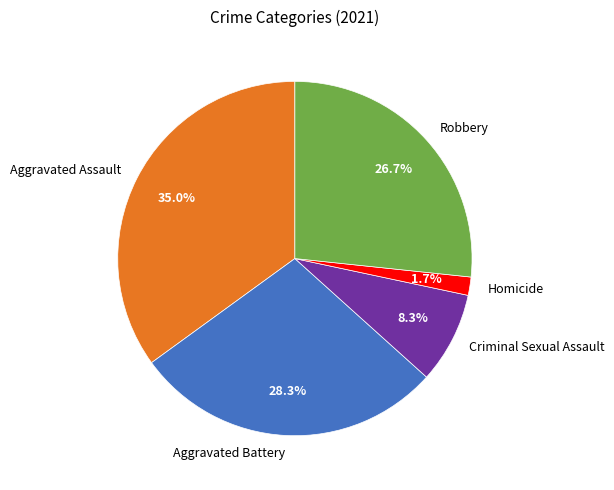

Which slice is the smallest?

Homicide